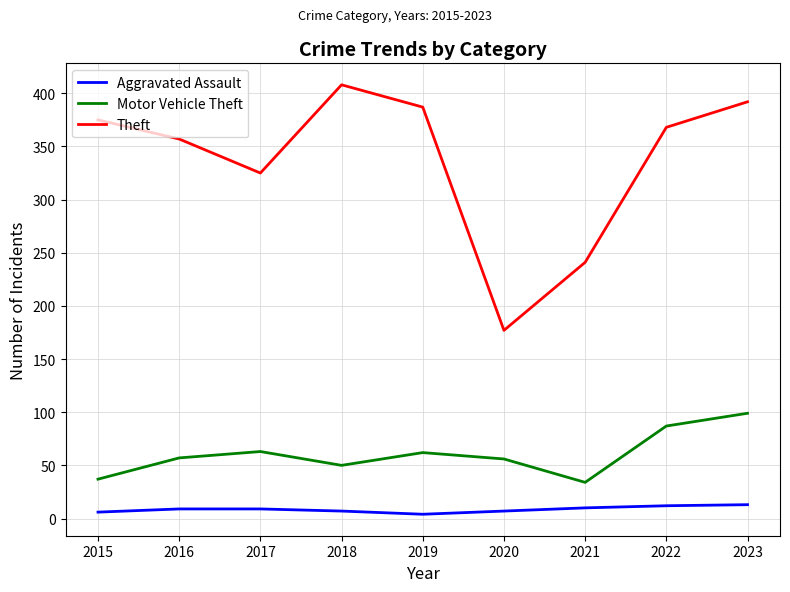

Is the value of Theft at 2016 greater than the value of Motor Vehicle Theft at 2018?

Yes